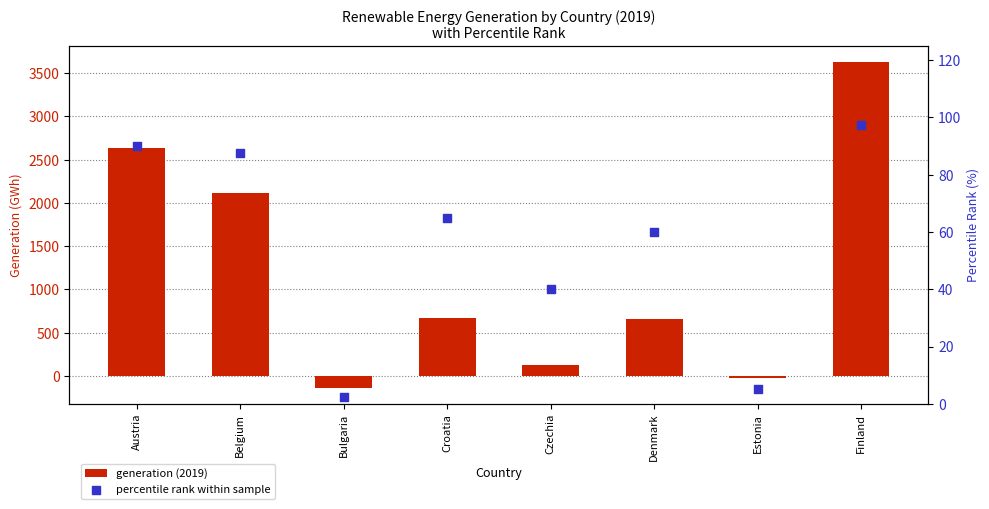

Is the value of generation (2019) at Croatia greater than the value of percentile rank within sample at Estonia?

Yes